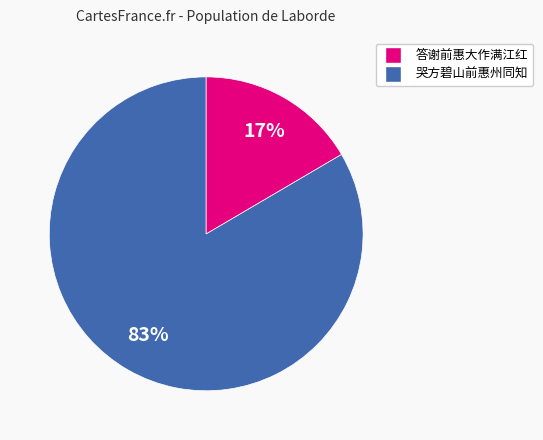

To the nearest percent, what is the average slice percentage?

50%